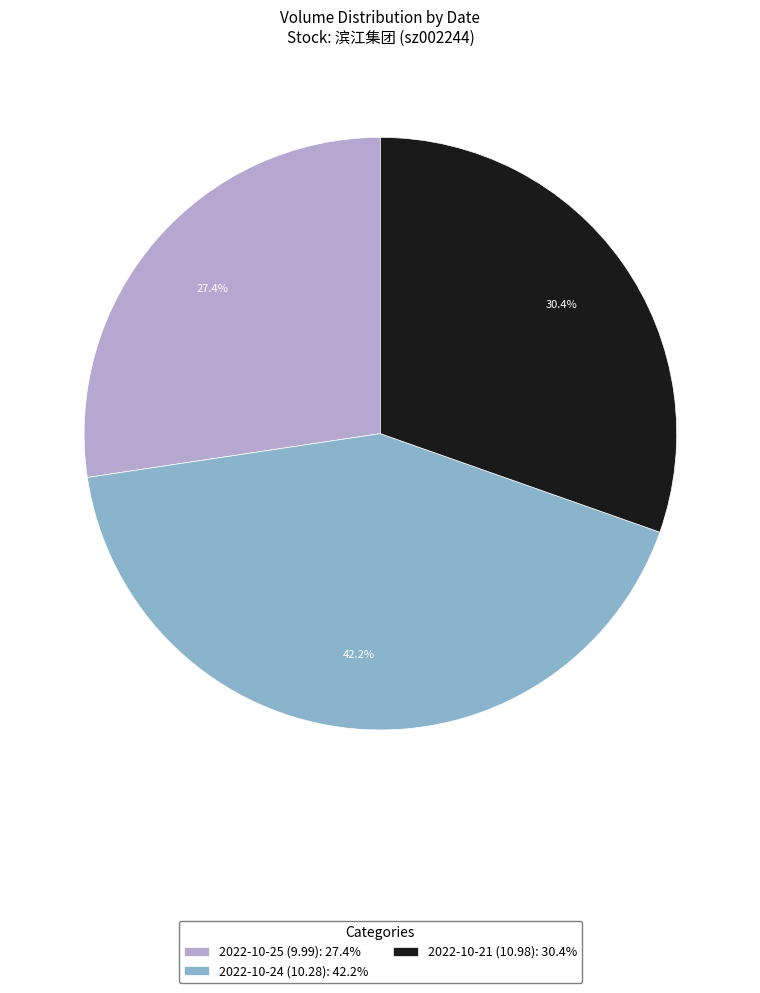

Between 2022-10-25 (9.99) and 2022-10-21 (10.98), which is larger?

2022-10-21 (10.98)